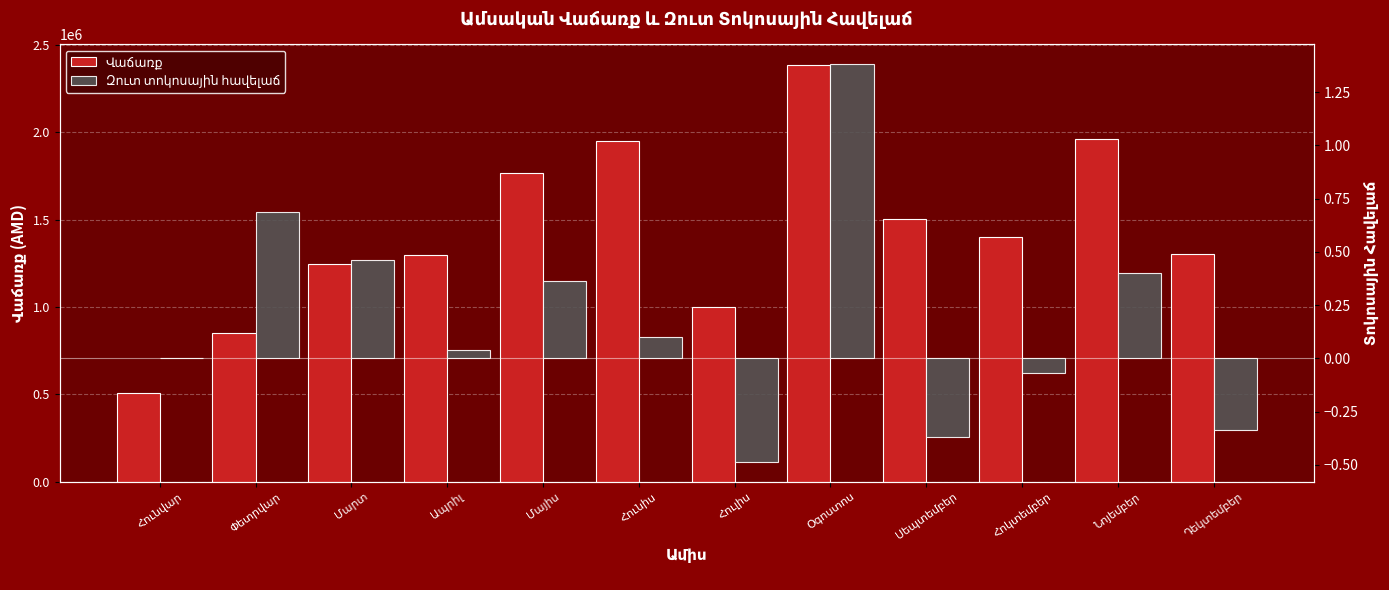

List the series in order of their overall mean, lowest first.

Զուտ տոկոսային հավելաճ, Վաճառք